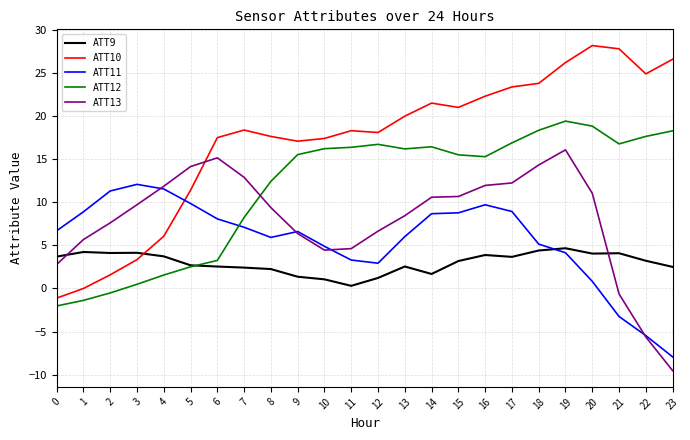

After their last crossing, which series has the higher values: ATT12 or ATT11?

ATT12